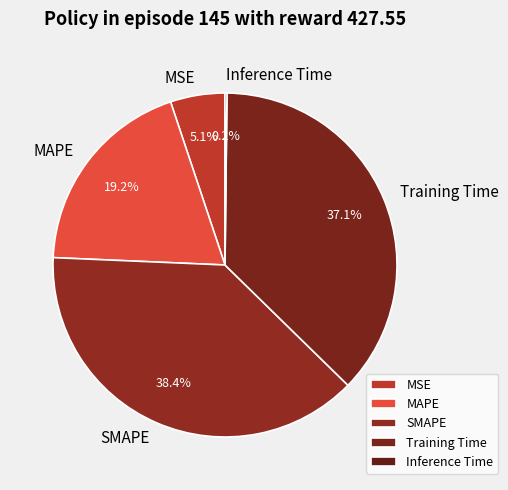

To the nearest percent, what portion does MSE represent?

5%